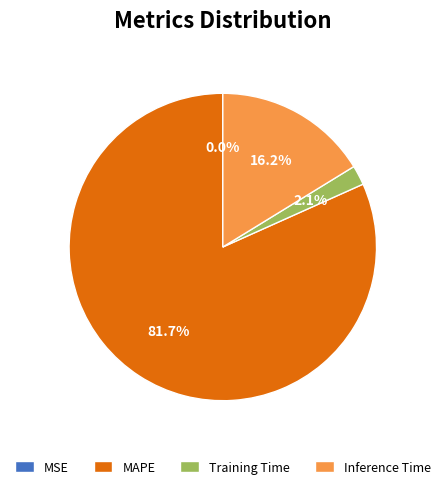

What is the largest slice in the pie chart?

MAPE